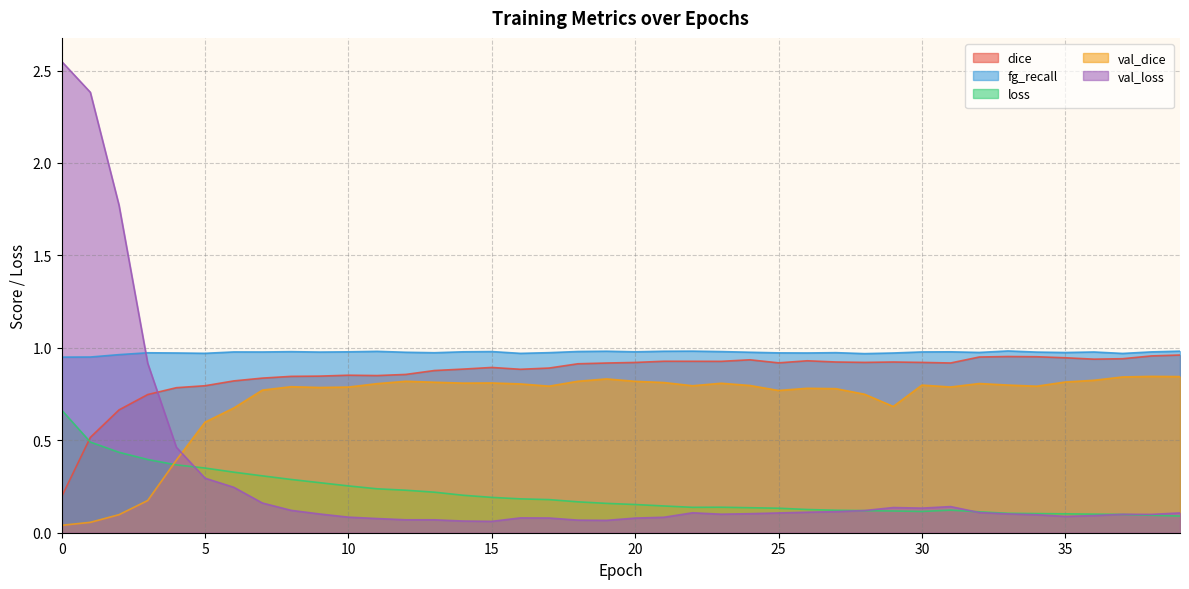

What is the total value across all series at 4?

3.0